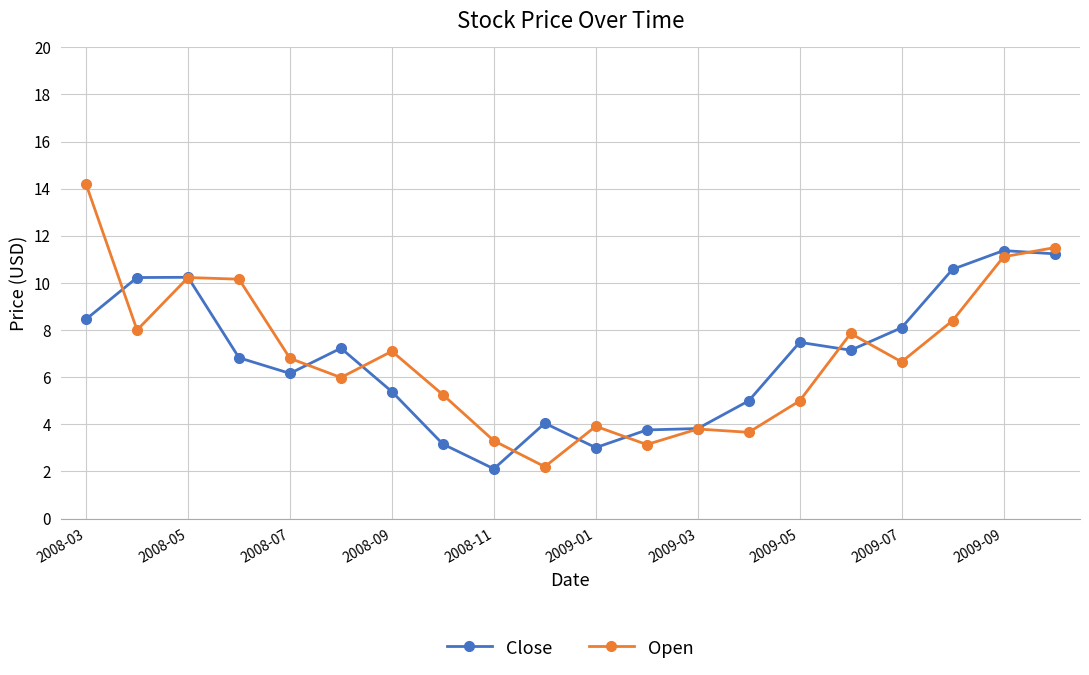

True or false: Open has more than 2 interior local peaks.

True